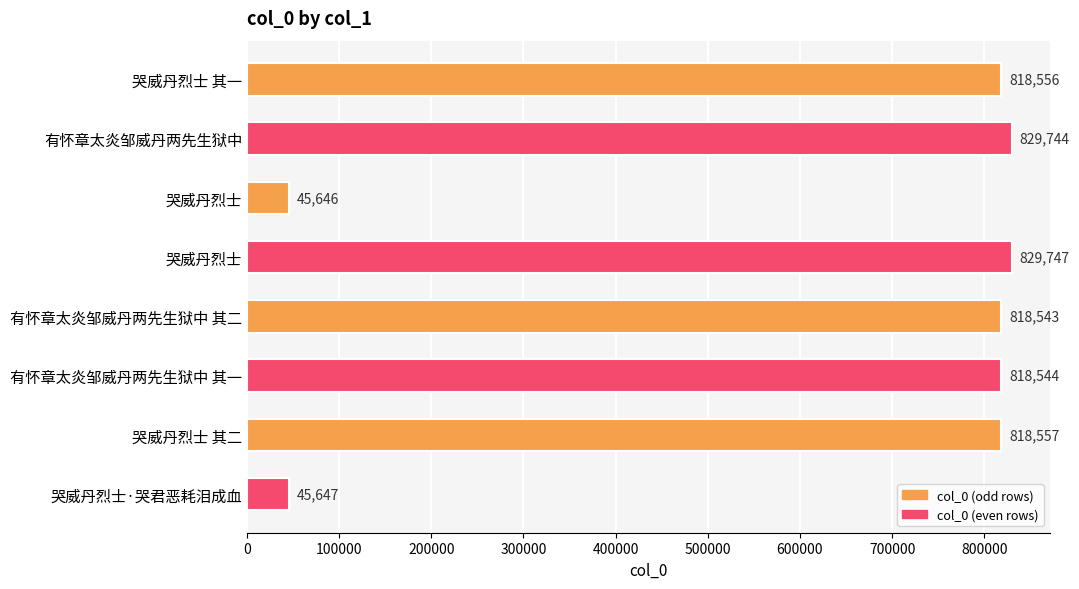

How many categories are shown in the chart?

8